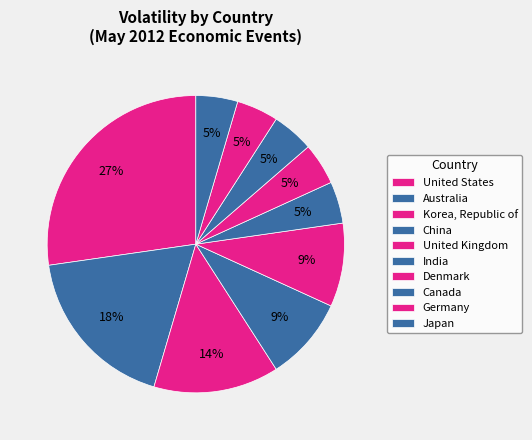

How many segments does this pie chart have?

10